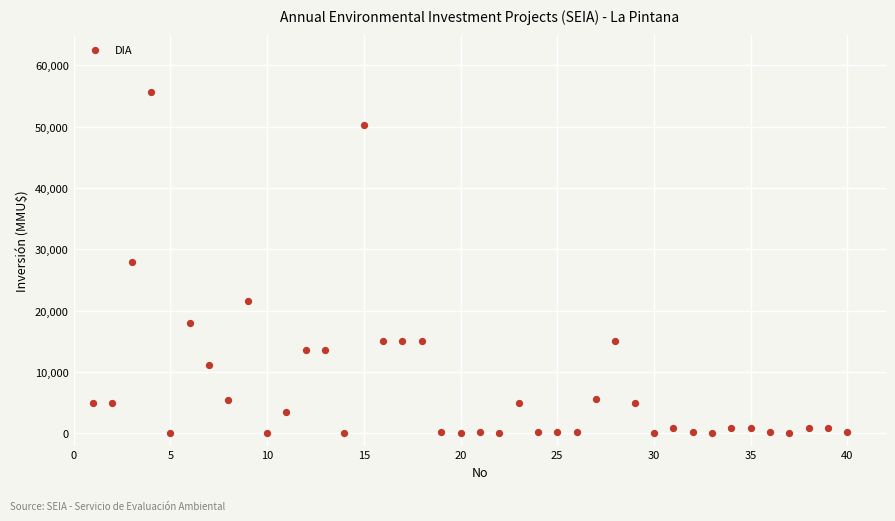

What is the range of X values (max minus min)?

39